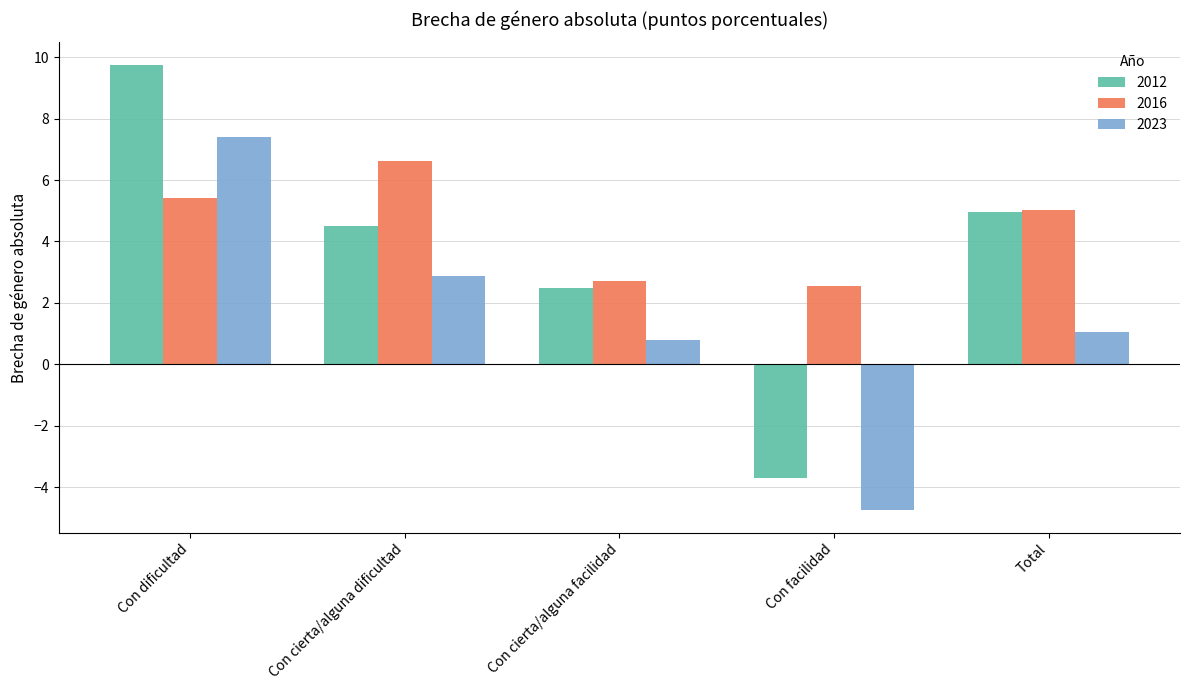

What is the value of the 2016 bar at the 2nd from the left?

6.6